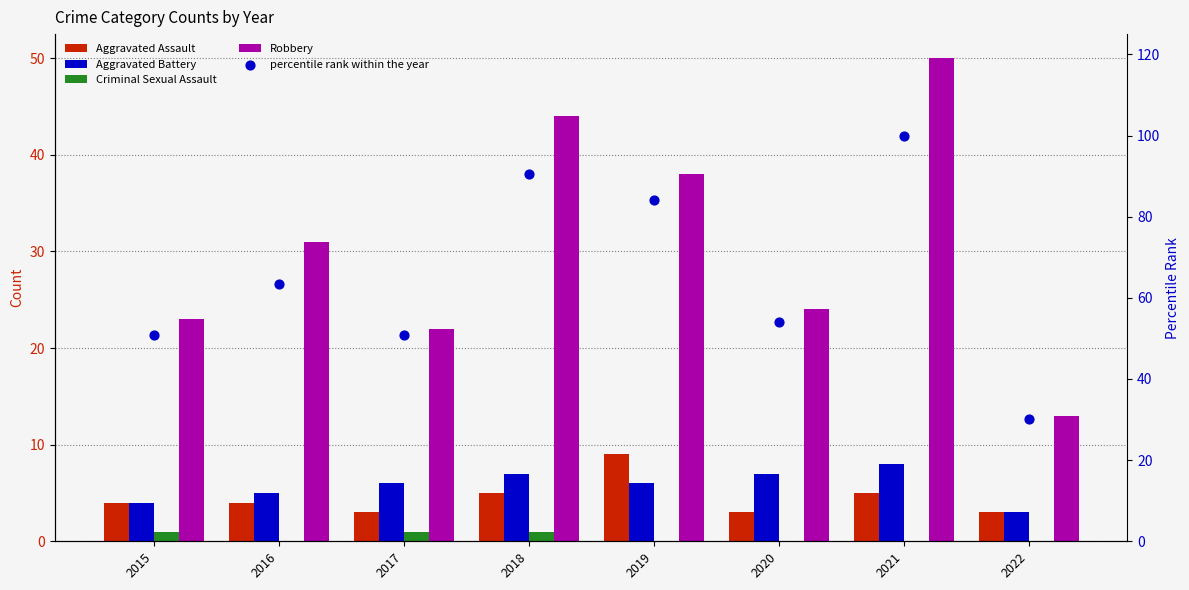

At how many categories does at least one series exceed 70?

3